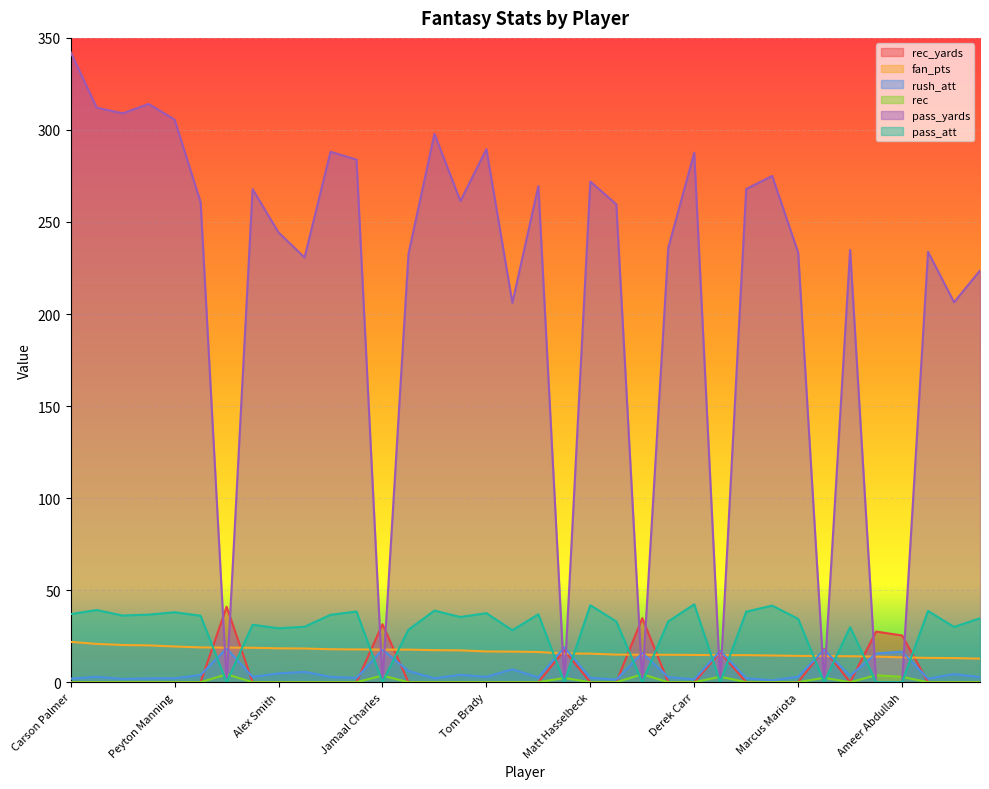

Rank the categories by rec value from highest to lowest.

Le'Veon Bell, Matt Forte, Devonta Freeman, Jamaal Charles, Justin Forsett, Ameer Abdullah, Eddie Lacy, Arian Foster, Carson Palmer, Matt Ryan, Eli Manning, Philip Rivers, Peyton Manning, Mike Vick, Aaron Rodgers, Alex Smith, Tyrod Taylor, Blake Bortles, Jay Cutler, Colin Kaepernick, Drew Brees, Jameis Winston, Tom Brady, Russell Wilson, Sam Bradford, Matt Hasselbeck, Josh McCown, Joe Flacco, Derek Carr, Matthew Stafford, Kirk Cousins, Marcus Mariota, Andy Dalton, Brandon Weeden, Nick Foles, Ryan Mallett